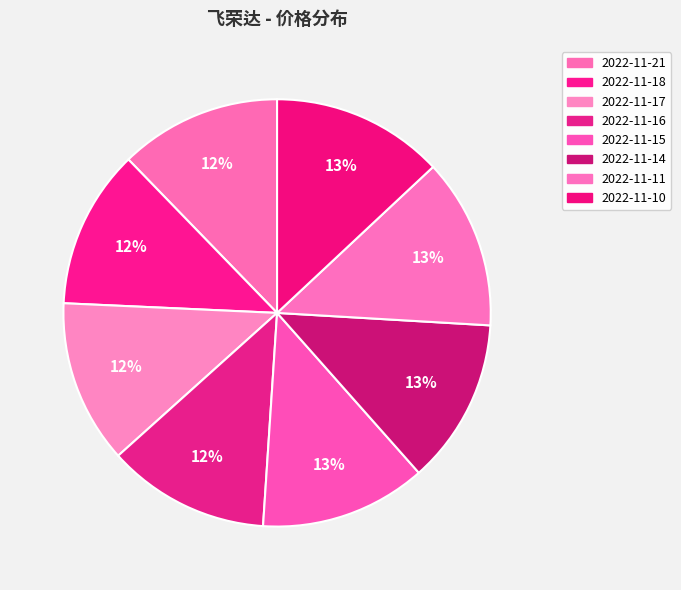

Does any single category account for the majority?

No